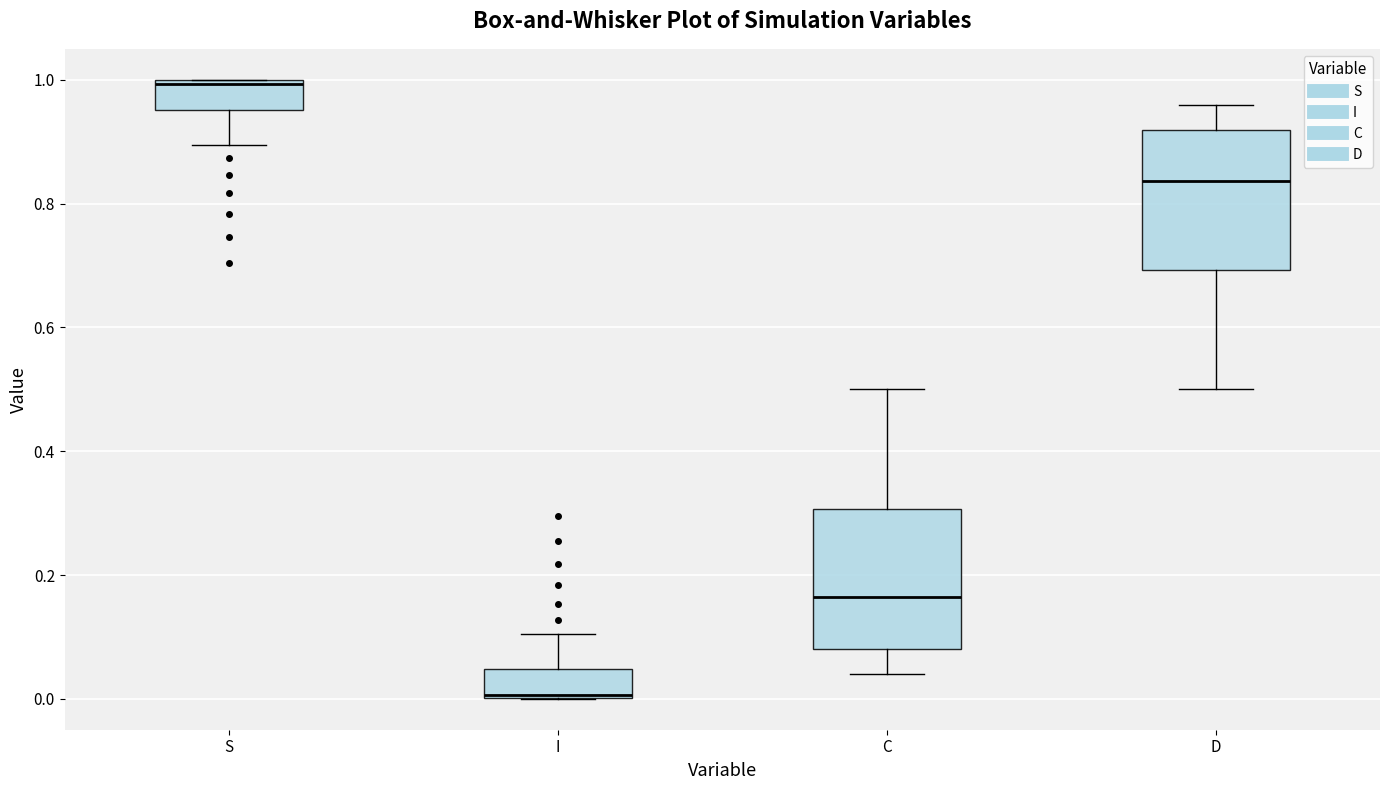

Which box's median line is the lowest?

I